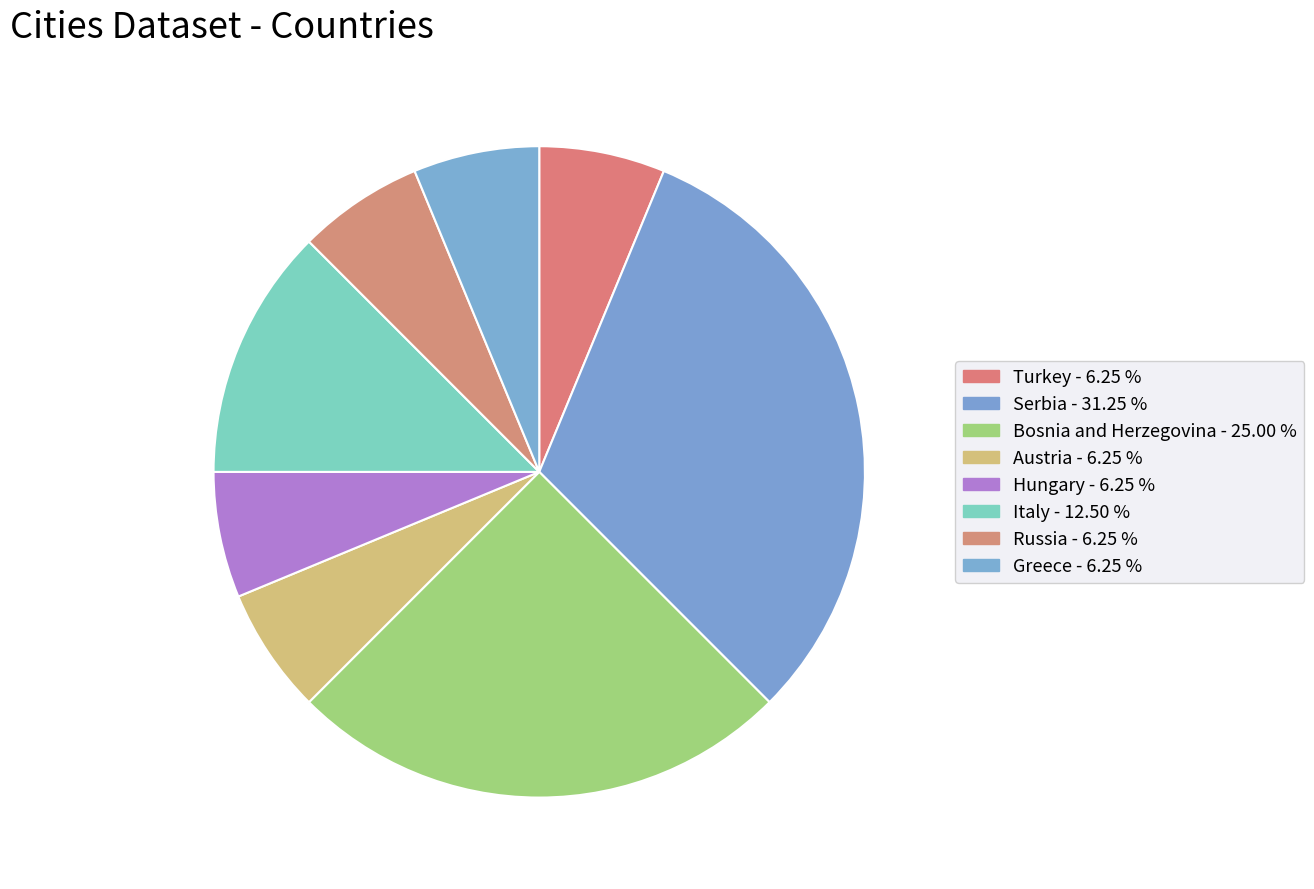

Count the number of slices in the pie.

8